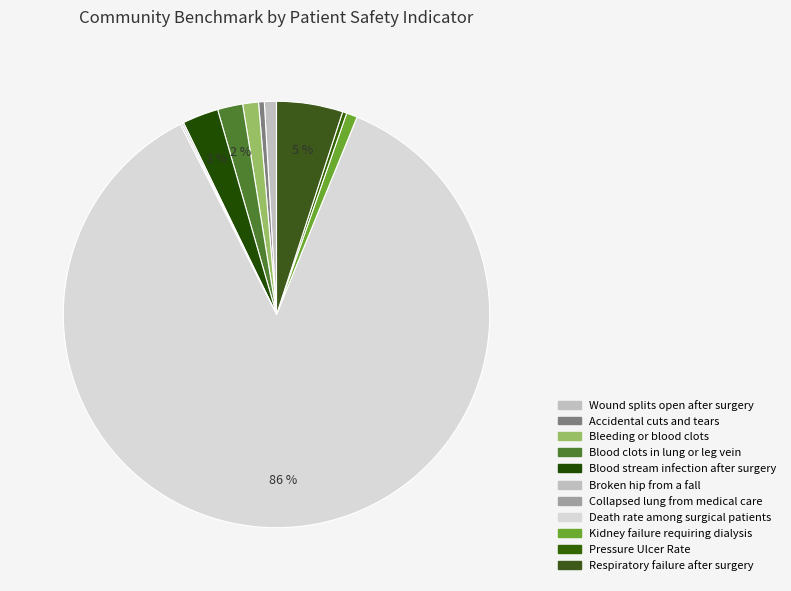

To the nearest percent, what is the combined percentage of Kidney failure requiring dialysis and Bleeding or blood clots?

2%